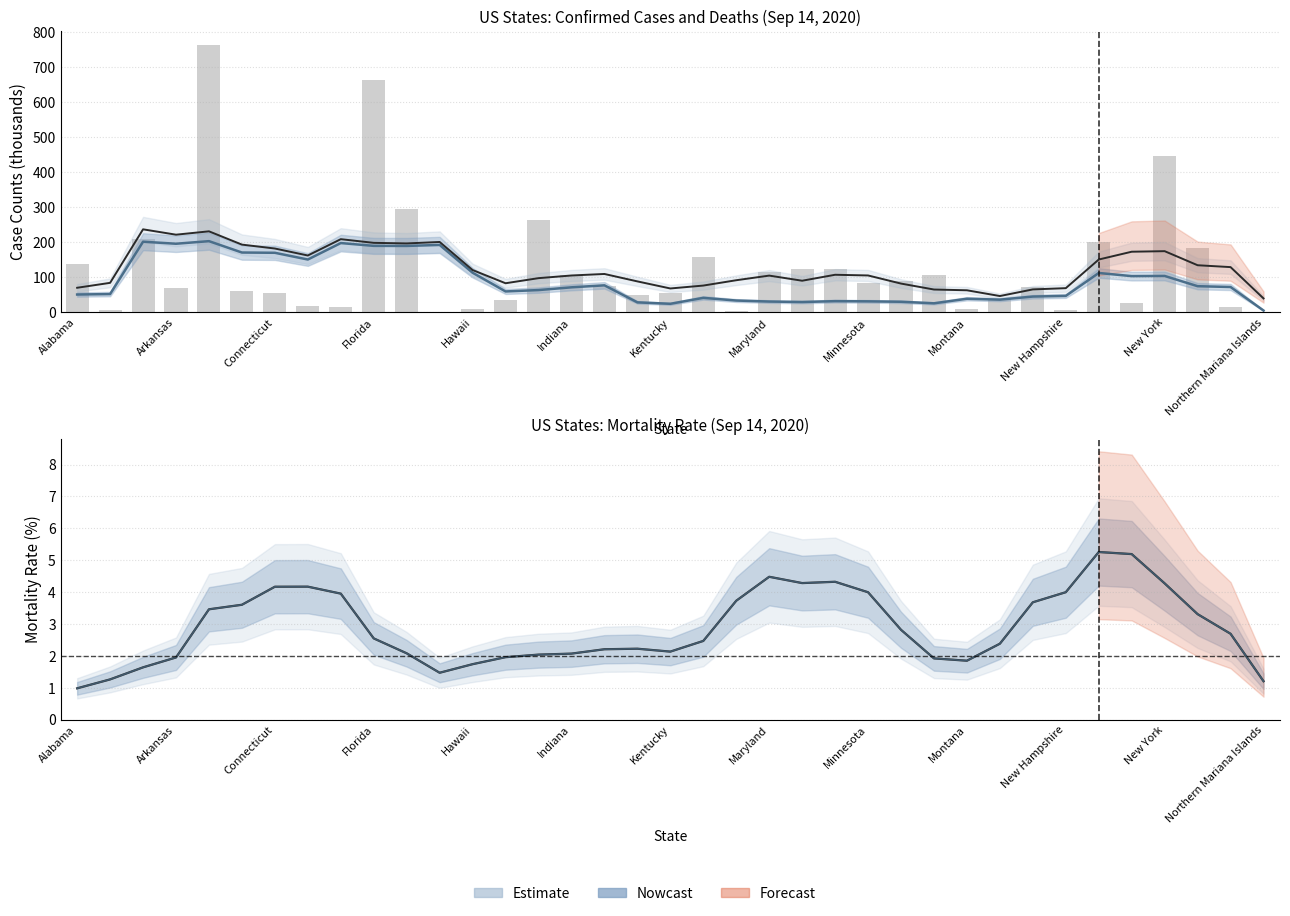

The Confirmed (smoothed, thousands) series shows 81.2 at Hawaii. True or false?

False